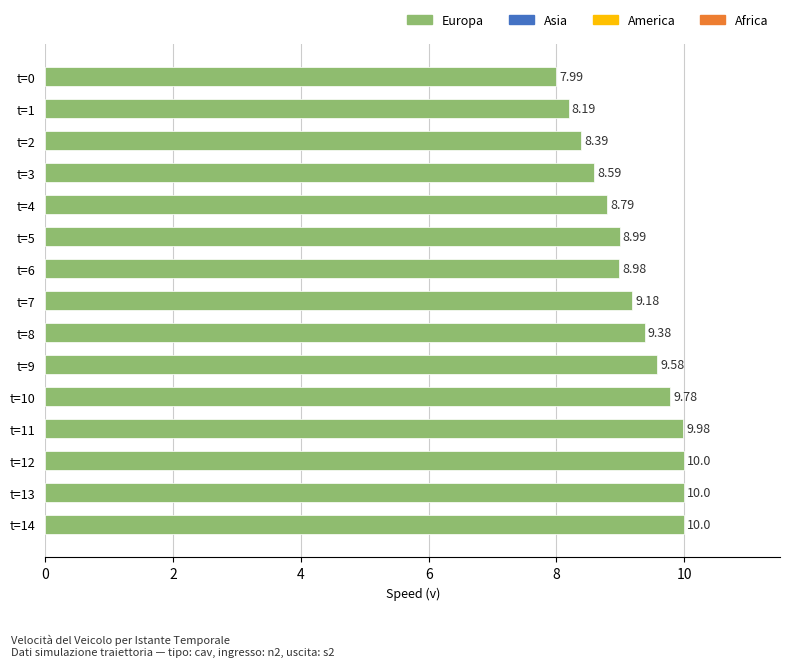

What is the difference between the maximum and minimum values?

2.0